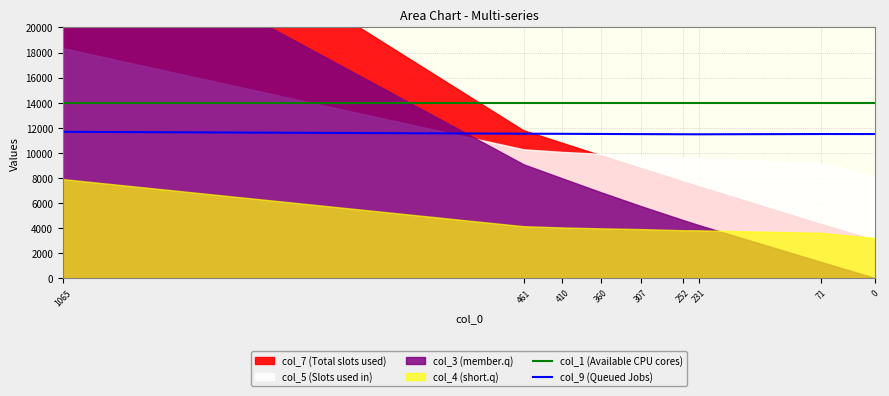

Read the col_9 (Queued Jobs) value at 1065.

11672.8